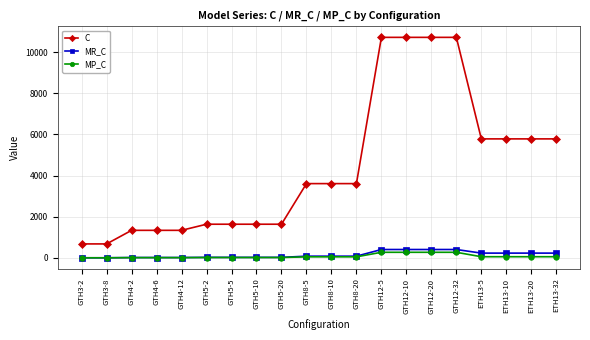

Which series has the largest total across all categories?

C